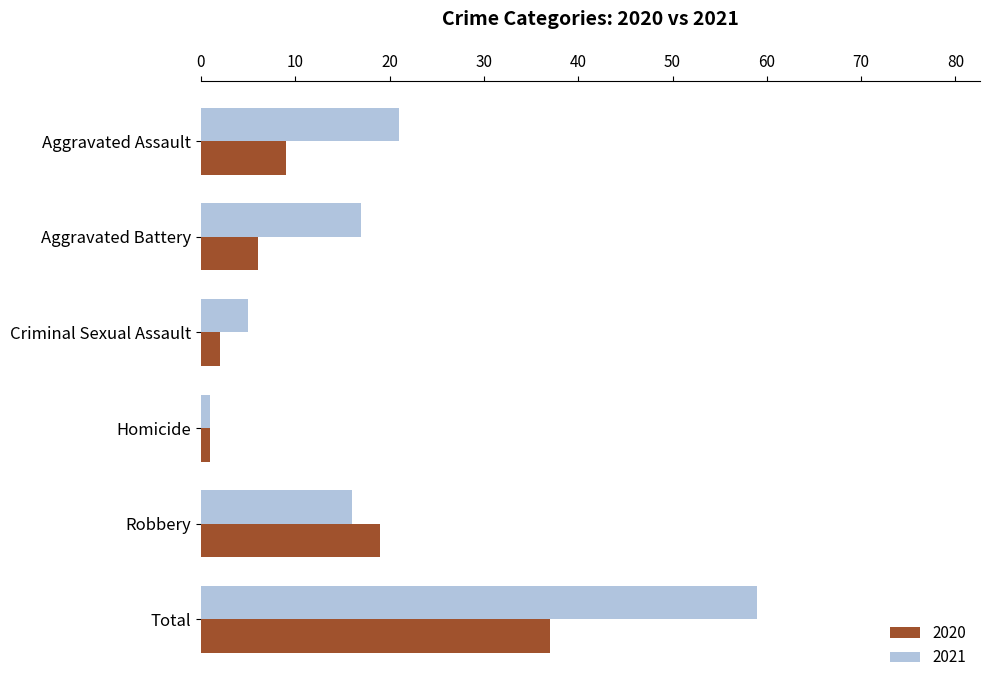

Where is 2021 nearest to the value 30?

Aggravated Assault